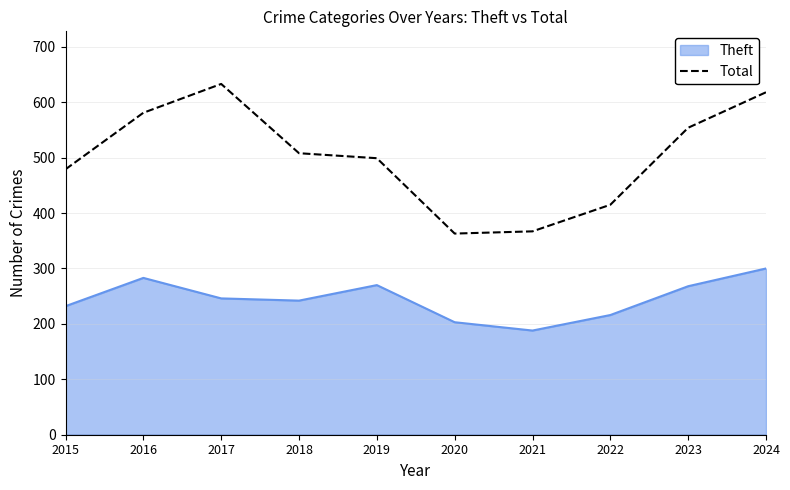

List the series in order of their peak value, lowest first.

Theft, Total